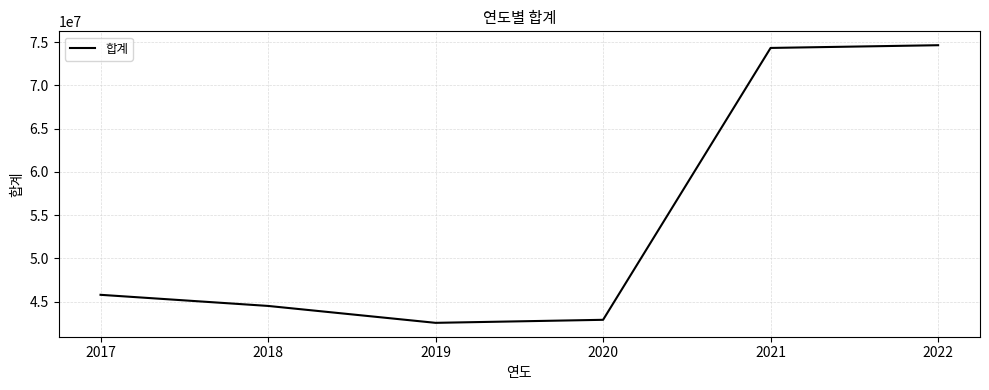

Rank the categories by value from highest to lowest.

2022, 2021, 2017, 2018, 2020, 2019